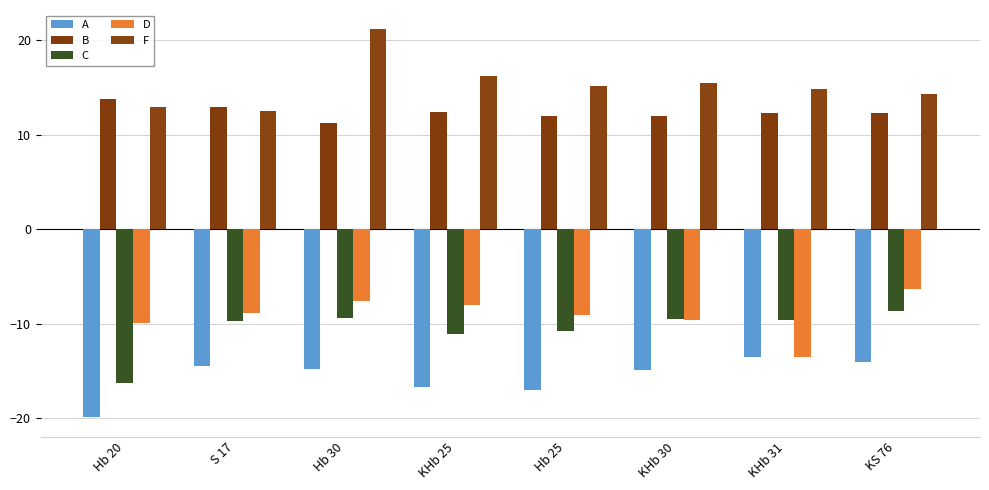

The value of F at Hb 30 is 5.0. True or false?

False